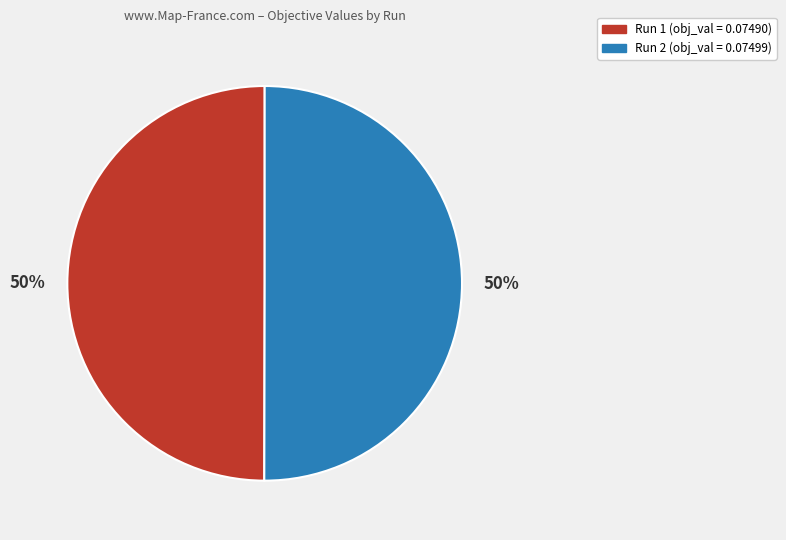

To the nearest percent, what percentage of the pie is Run 1?

50%